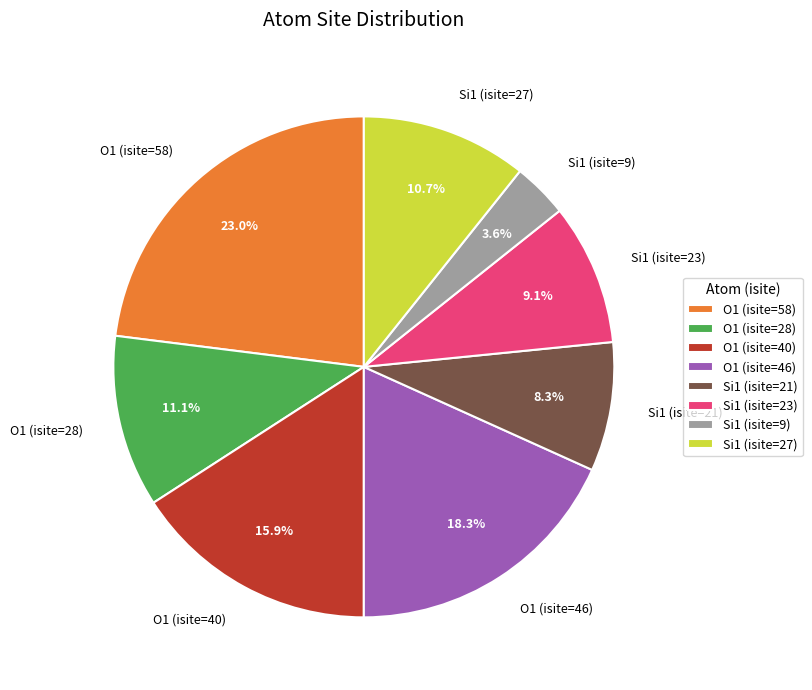

To the nearest percent, what is the difference between the O1 (isite=28) and Si1 (isite=9) slice percentages?

8%